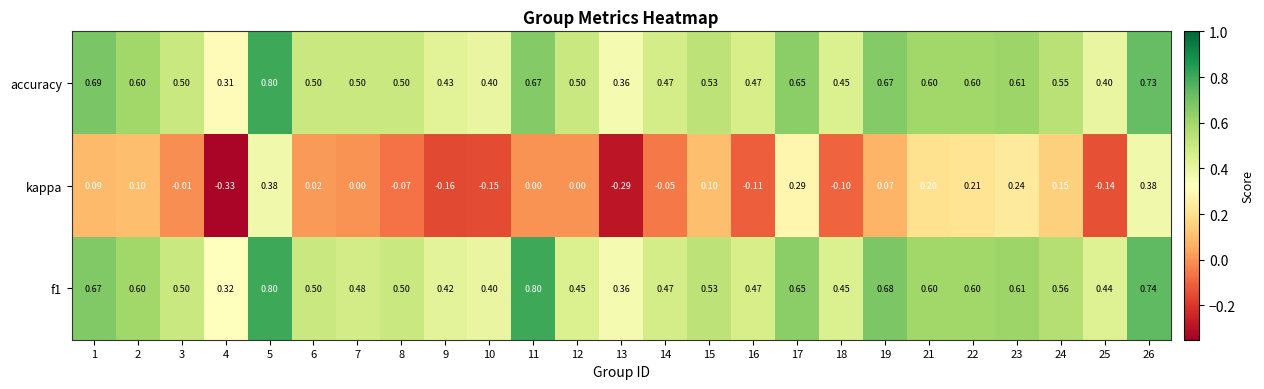

What is the spread (max minus min) of values at 10?

0.6